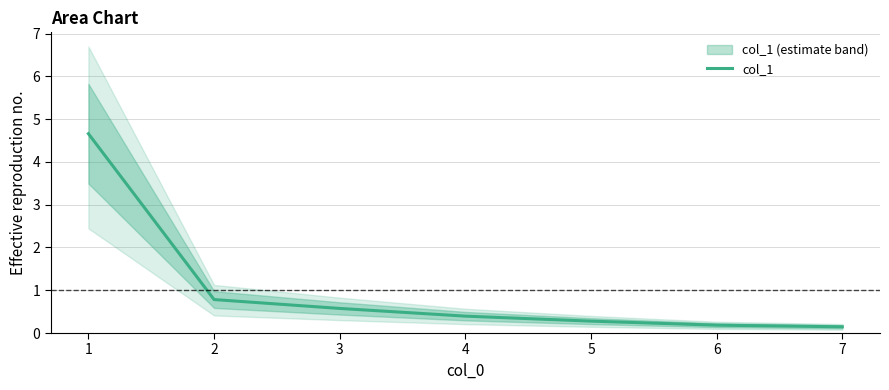

Where is the data nearest to the value 2?

2